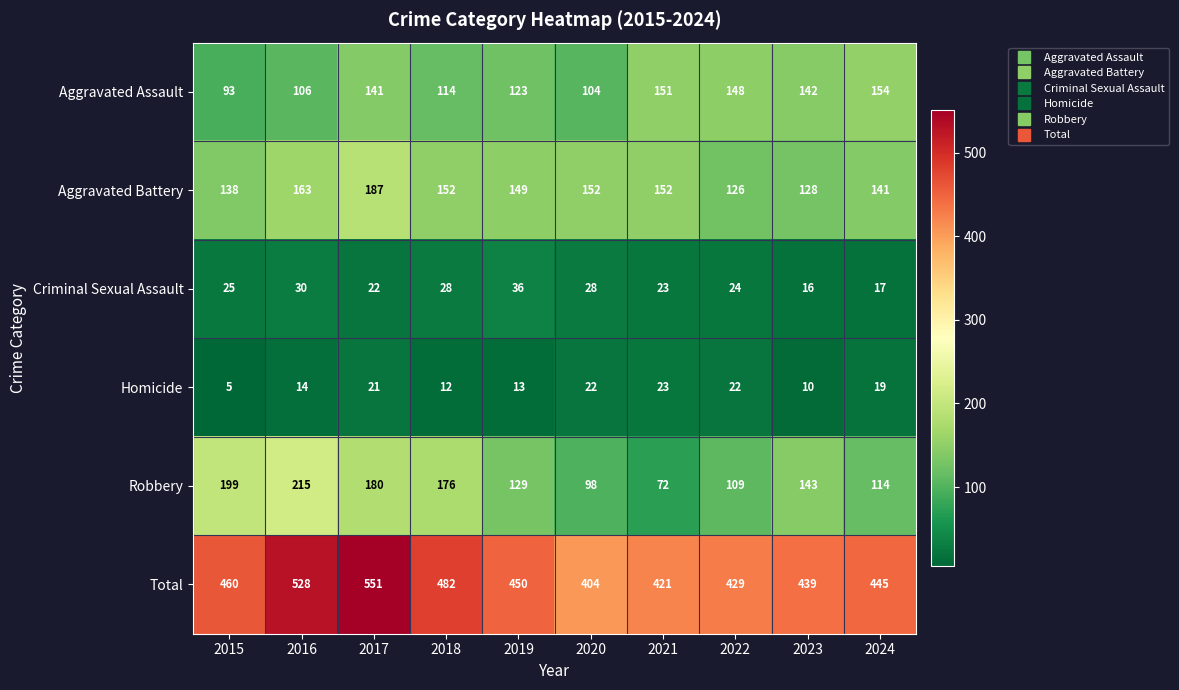

At which label does Robbery reach its peak?

2016